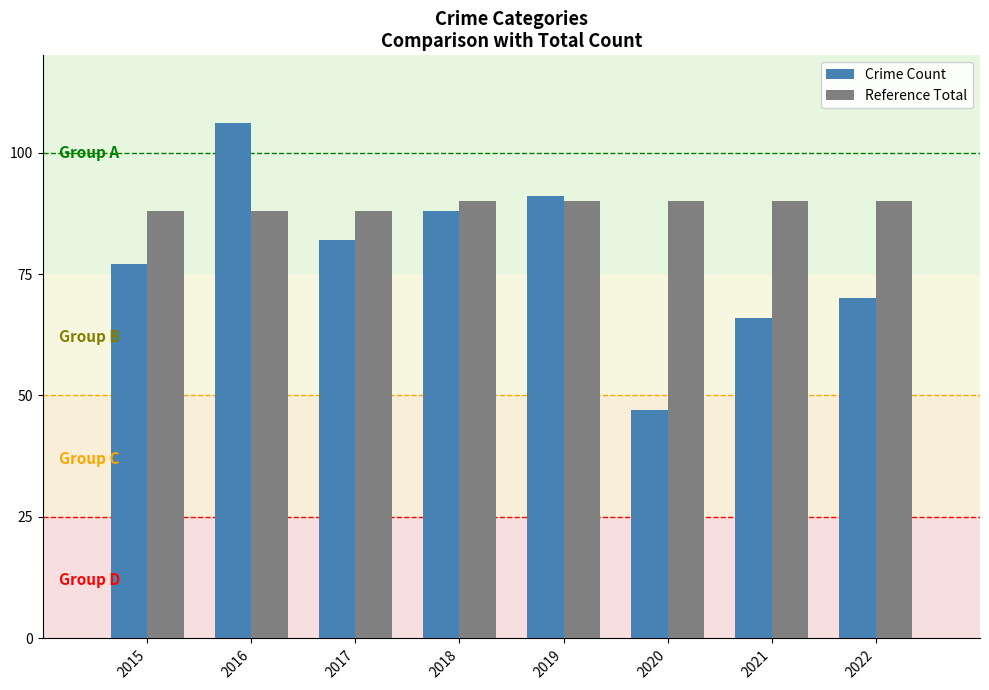

Reading right to left, list all the values displayed in this chart.

Crime Count: 2022=70	2021=66	2020=47	2019=91	2018=88	2017=82	2016=106	2015=77
Reference Total: 2022=90	2021=90	2020=90	2019=90	2018=90	2017=88	2016=88	2015=88